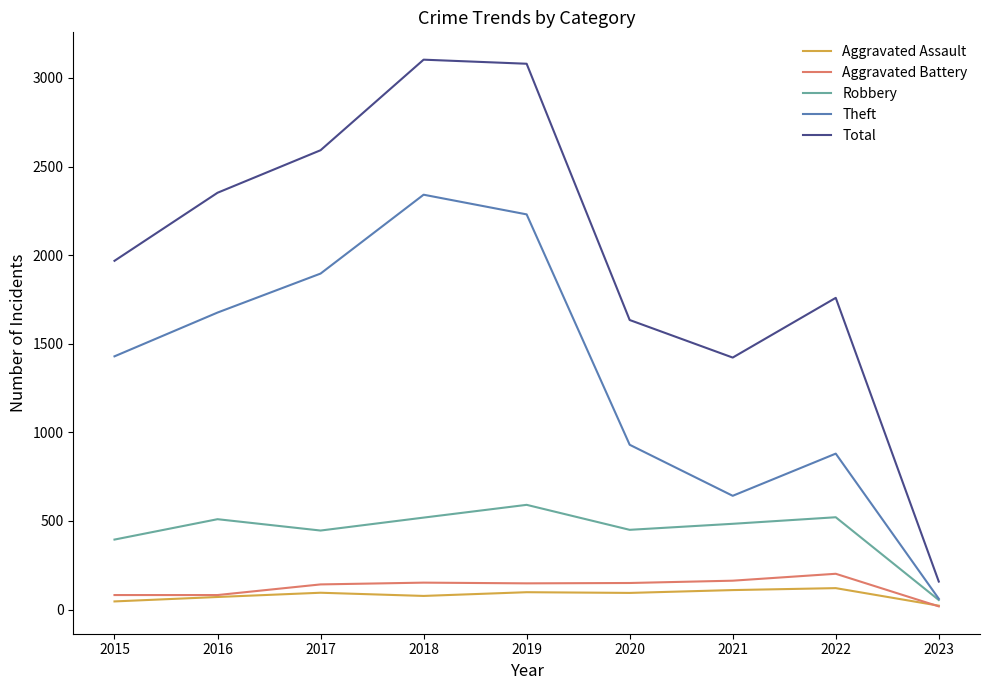

At which category does the chart reach its minimum across all series?

2023